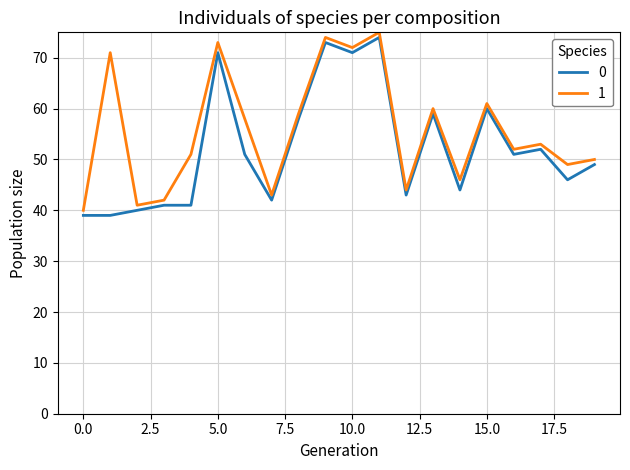

True or false: 1 and 0 intersect in this chart.

False